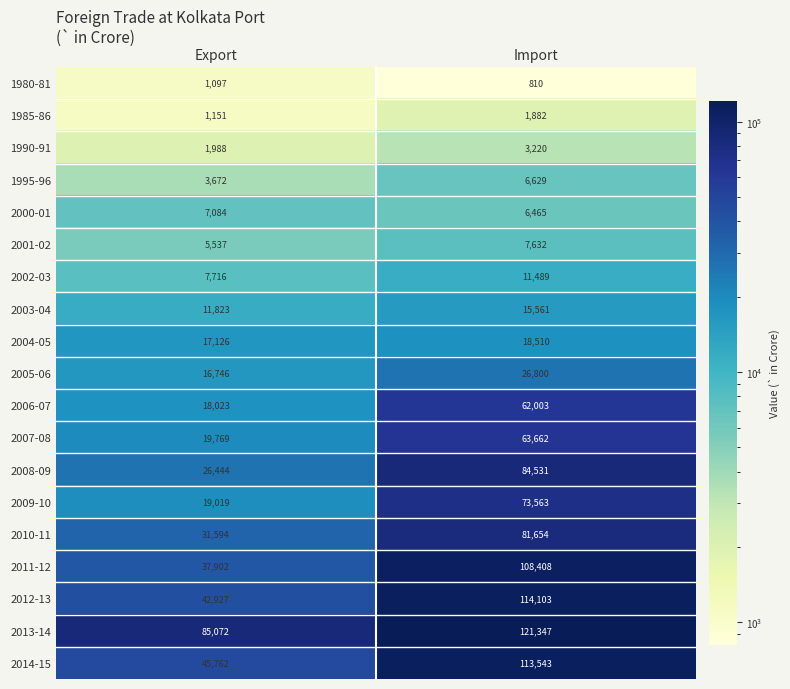

How many data points does each series have?

2